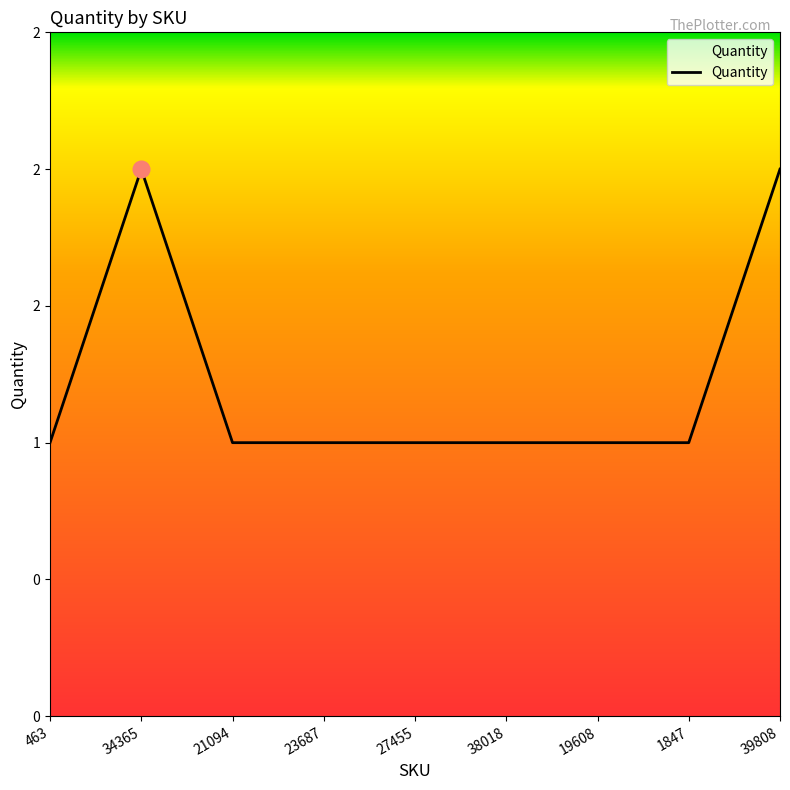

Is this an area chart (filled region under the line)?

Yes